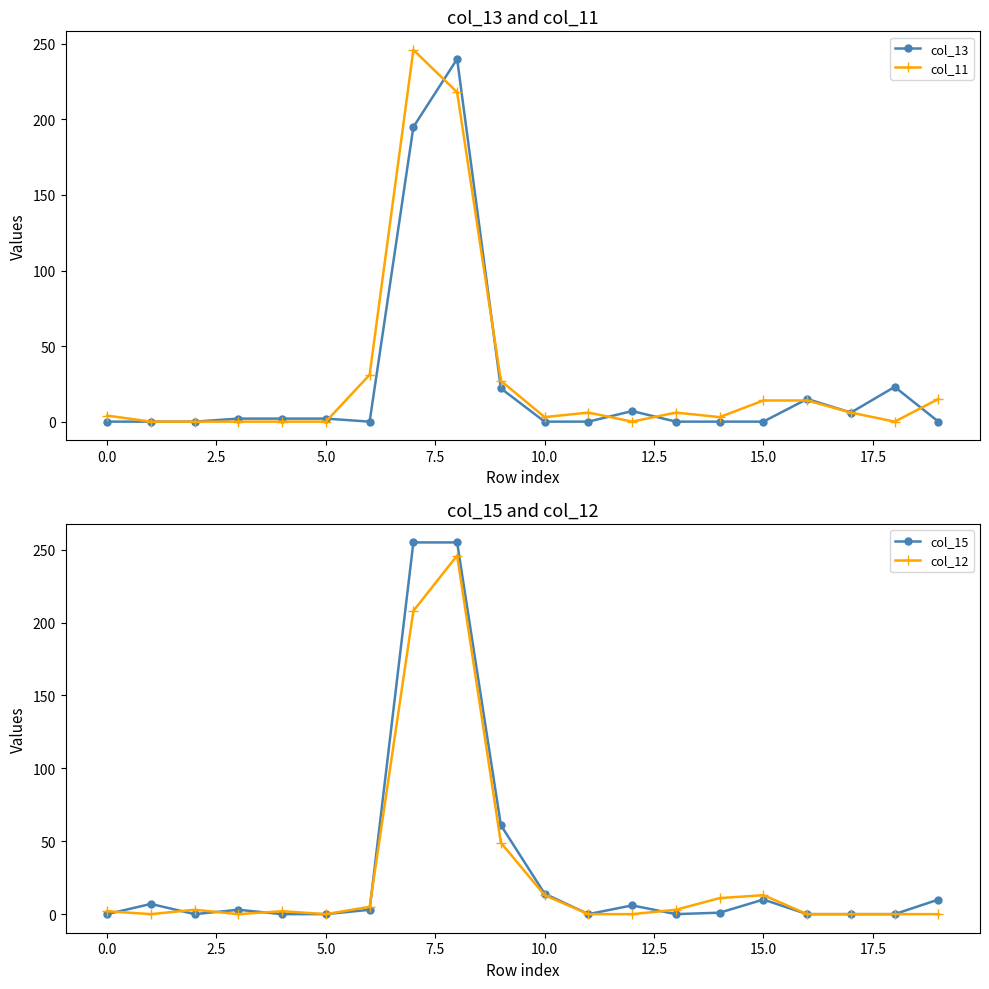

Which series has the largest total across all categories?

col_15